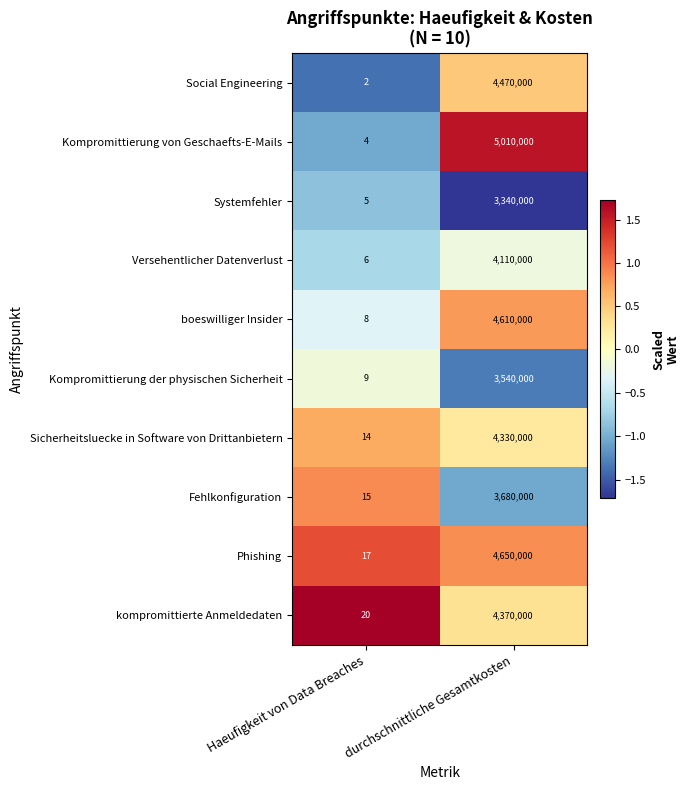

Rank the series at durchschnittliche Gesamtkosten from highest to lowest value.

Kompromittierung von Geschaefts-E-Mails, Phishing, boeswilliger Insider, Social Engineering, kompromittierte Anmeldedaten, Sicherheitsluecke in Software von Drittanbietern, Versehentlicher Datenverlust, Fehlkonfiguration, Kompromittierung der physischen Sicherheit, Systemfehler